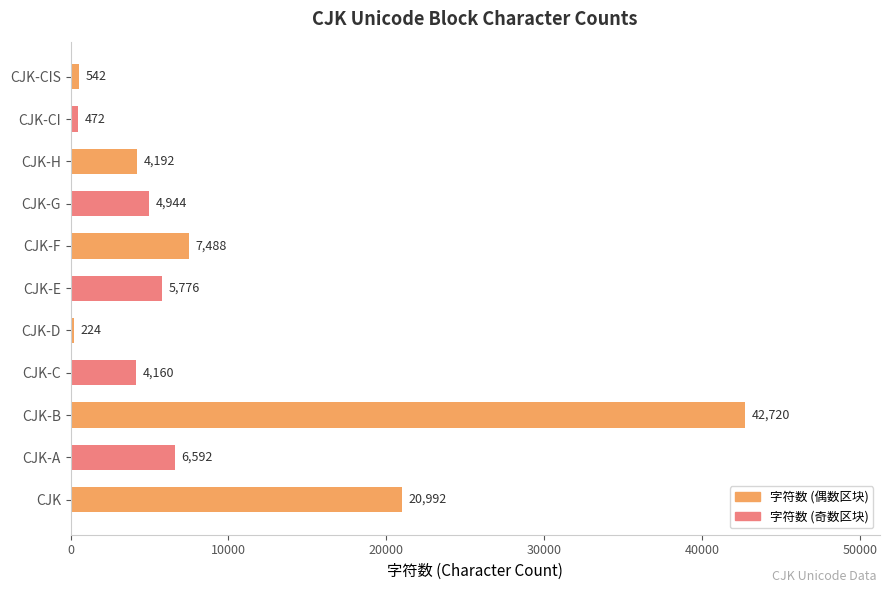

How many bars are there in total?

11